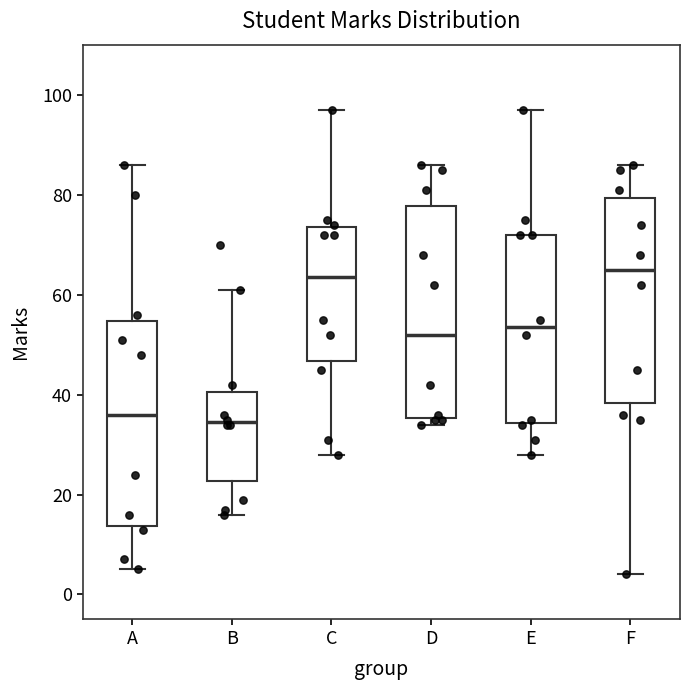

Reading left to right, transcribe this box plot: for each box, give where its median line is, the range the box spans, and where its two whiskers end, as read against the y-axis. The values are not printed on the chart, so give them approximately, as read against the axis.

A: median 36, box 14 to 54, whiskers 6 to 86
B: median 34, box 22 to 40, whiskers 16 to 62
C: median 64, box 46 to 74, whiskers 28 to 98
D: median 52, box 36 to 78, whiskers 34 to 86
E: median 54, box 34 to 72, whiskers 28 to 98
F: median 66, box 38 to 80, whiskers 4 to 86